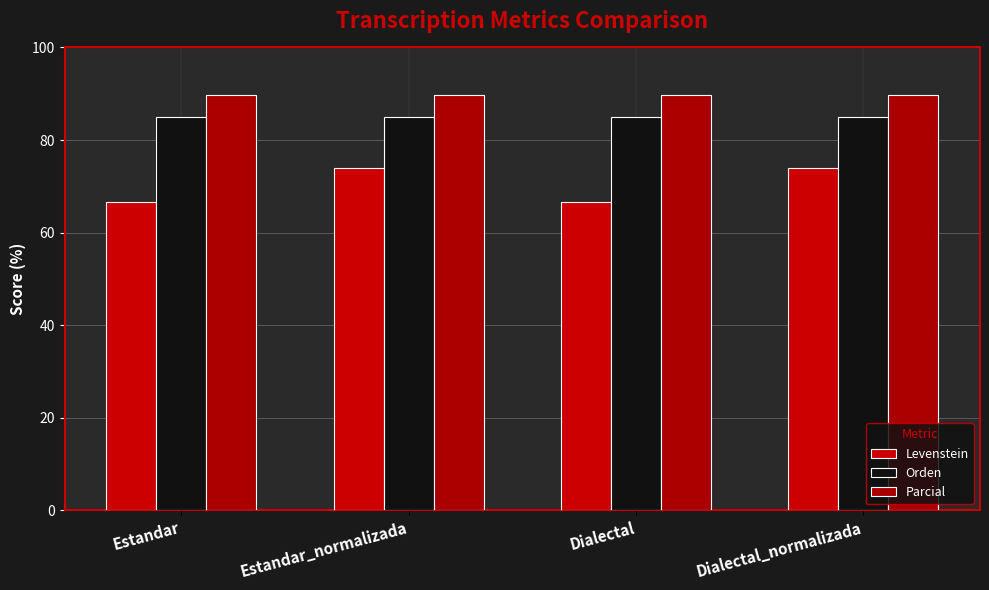

At which category is the sum across all series the highest?

Estandar_normalizada